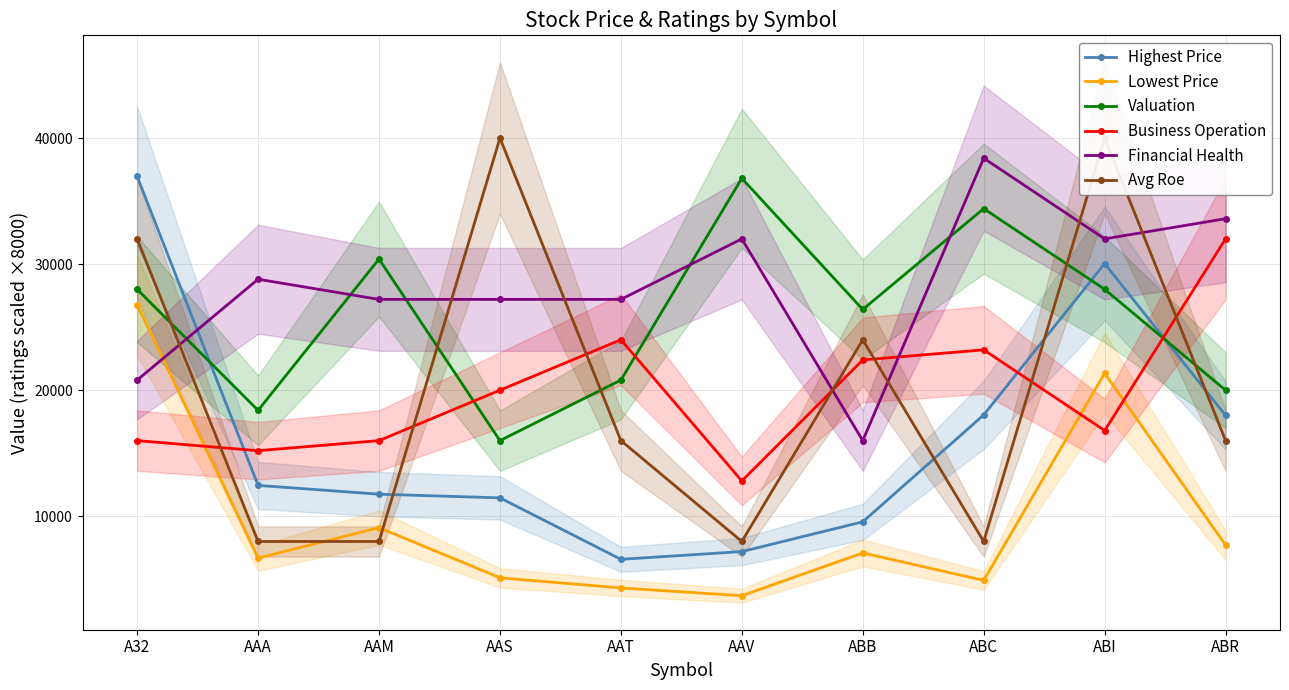

What is the total value across all series at ABR?

127320.0